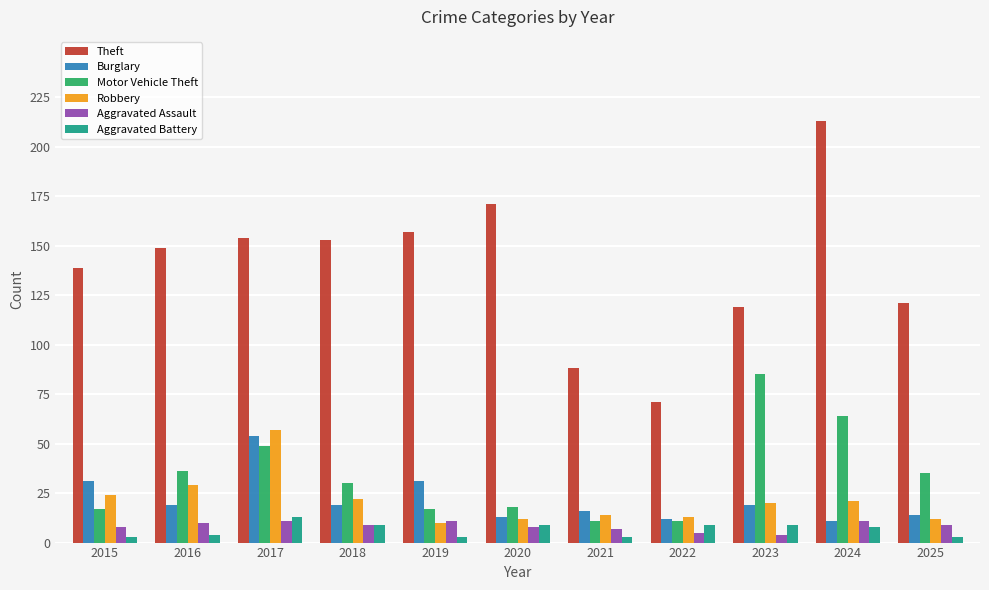

True or false: Aggravated Assault has a value of 4 at 2023.

True